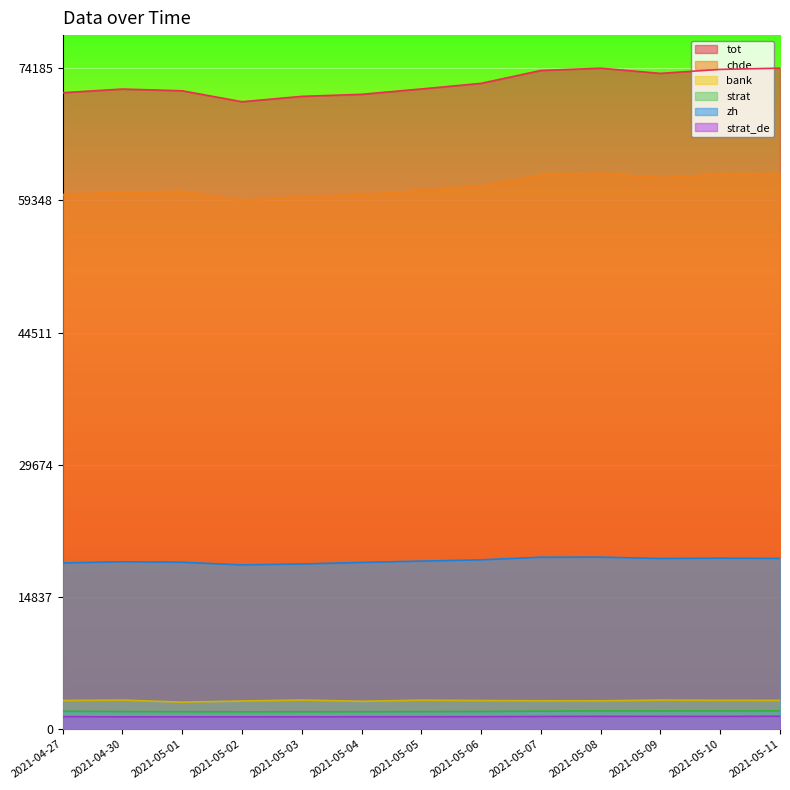

True or false: strat_de and chde intersect in this chart.

False